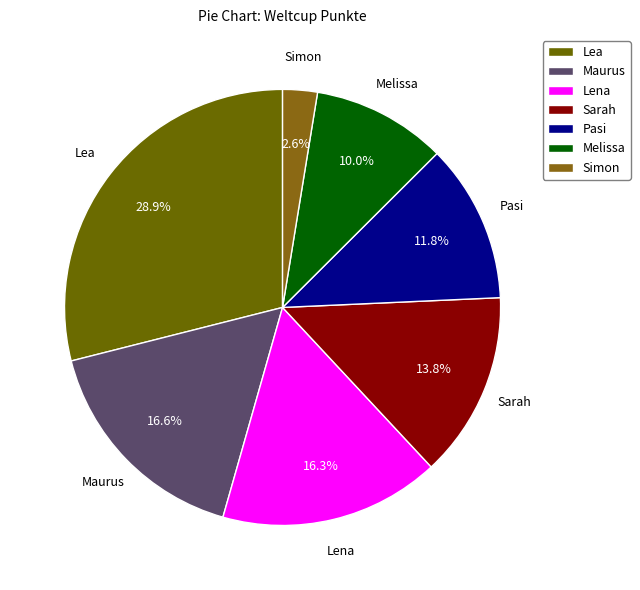

What percentage do Lena and Melissa together represent?

26.3%